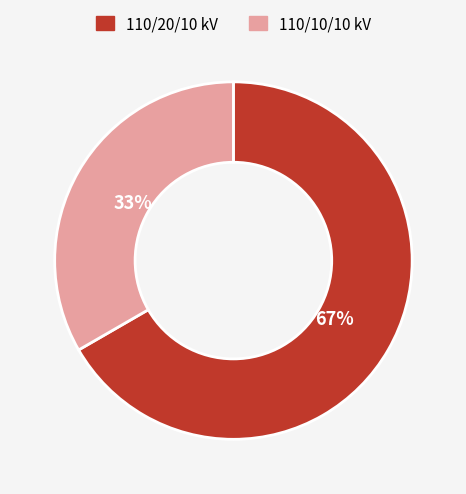

To the nearest percent, what is the average slice percentage?

50%